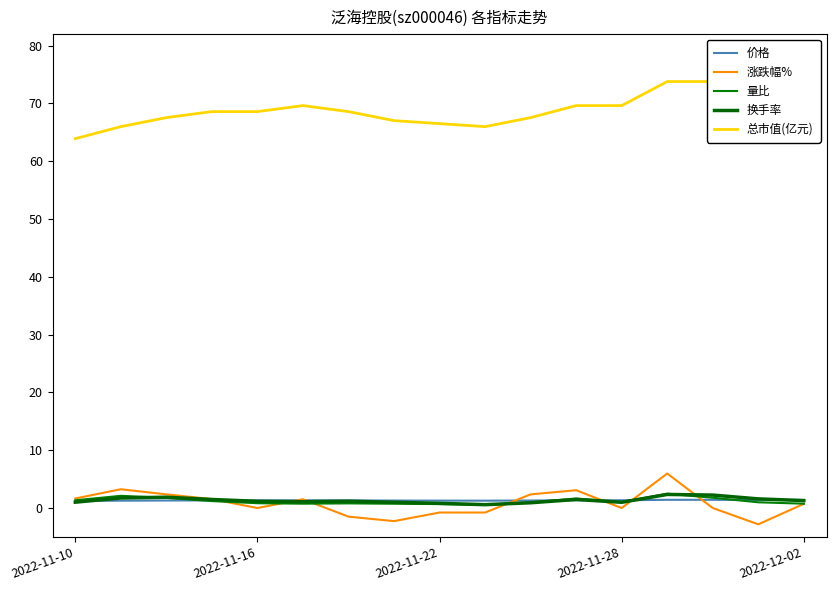

Which series has the largest total across all categories?

总市值(亿元)